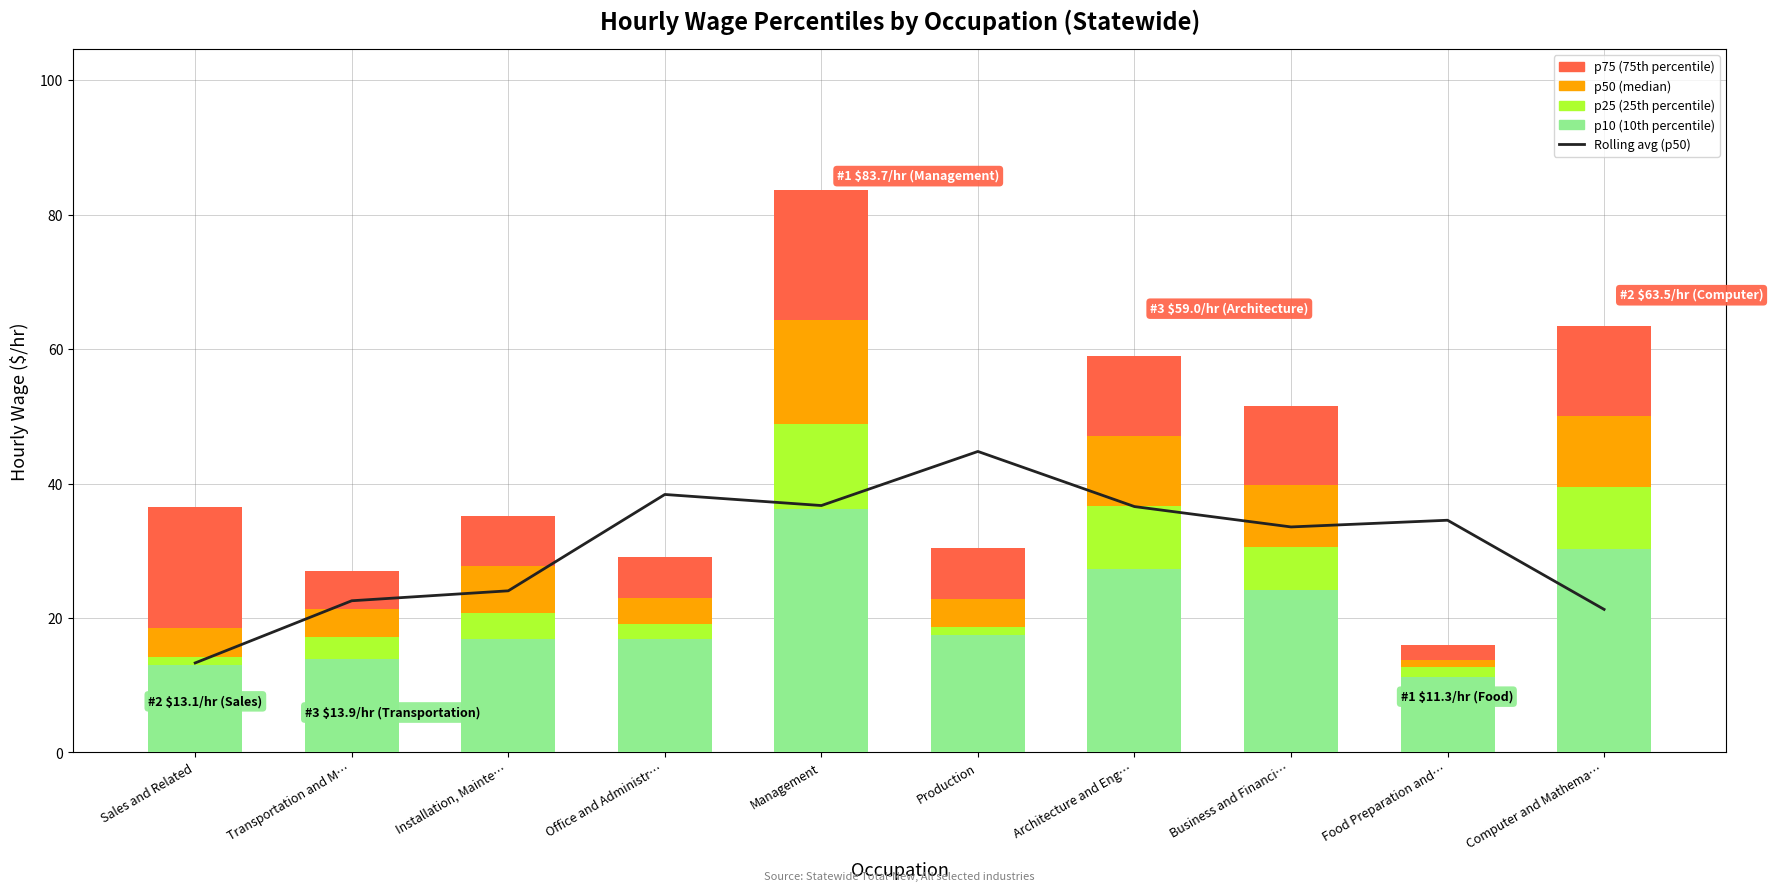

Reading left to right, what are all the values shown in this chart?

Rolling avg (p50): 13.3	22.6	24.0	38.4	36.7	44.8	36.6	33.5	34.5	21.3
p10: 13.1	13.9	16.9	16.9	36.2	17.4	27.2	24.1	11.3	30.3
p25: 1.1	3.3	3.9	2.2	12.6	1.2	9.4	6.4	1.4	9.3
p50: 4.4	4.2	6.9	3.9	15.5	4.2	10.5	9.2	1.1	10.6
p75: 18.0	5.6	7.4	6.2	19.3	7.7	11.9	11.8	2.3	13.4